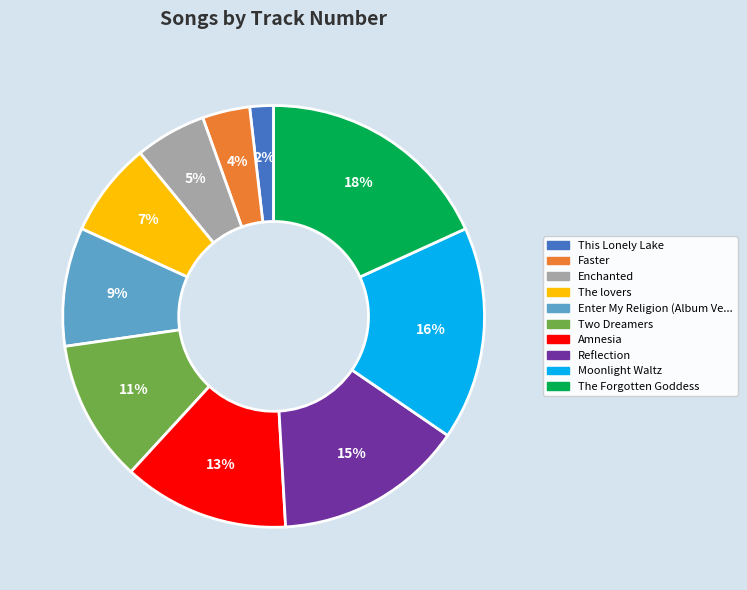

To the nearest percent, what is the average slice percentage?

10%